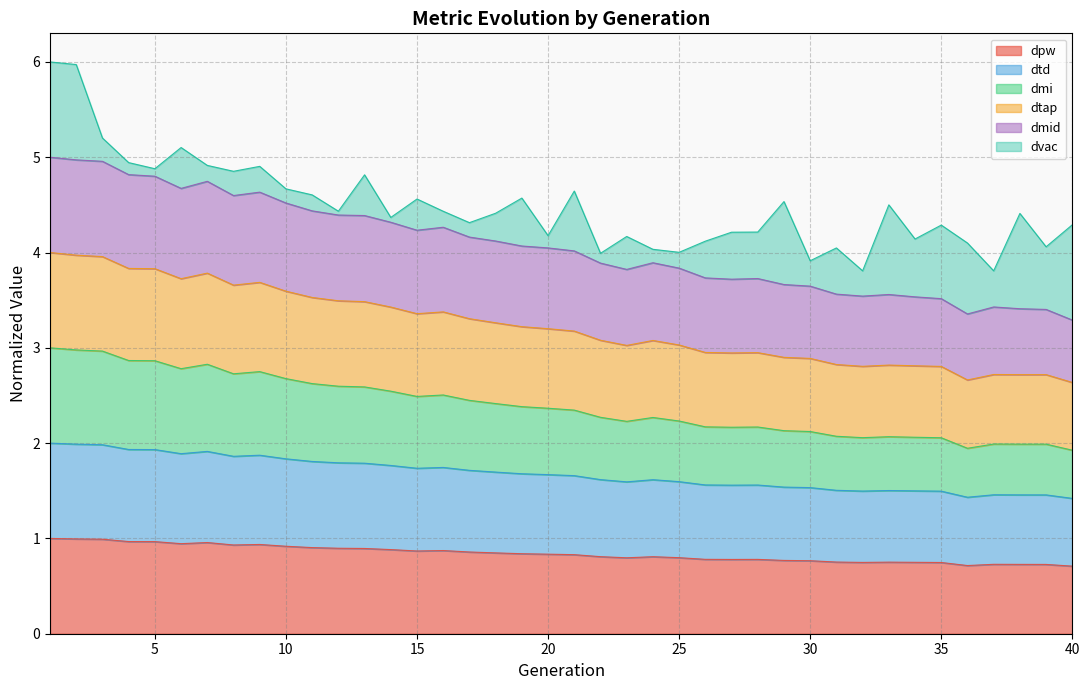

True or false: dtap and dtd intersect in this chart.

False